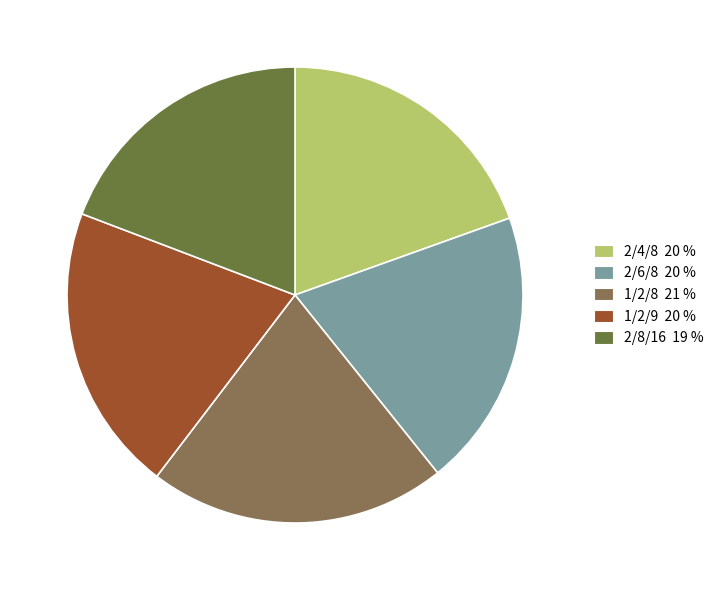

Is the sum of 1/2/8 21 % and 2/6/8 20 % greater than half?

No